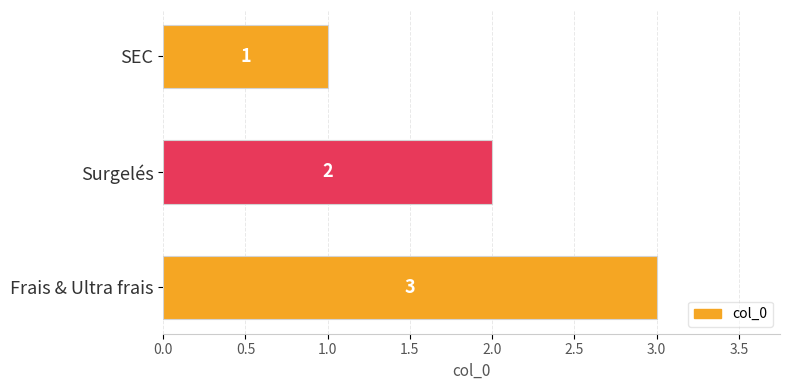

What is the value of the 3rd bar from the top?

3